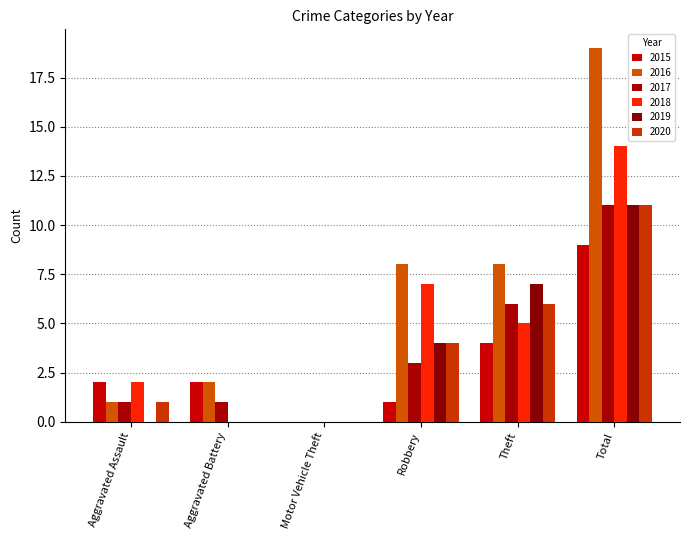

What is the difference between the 2018 values at Robbery and Total?

7